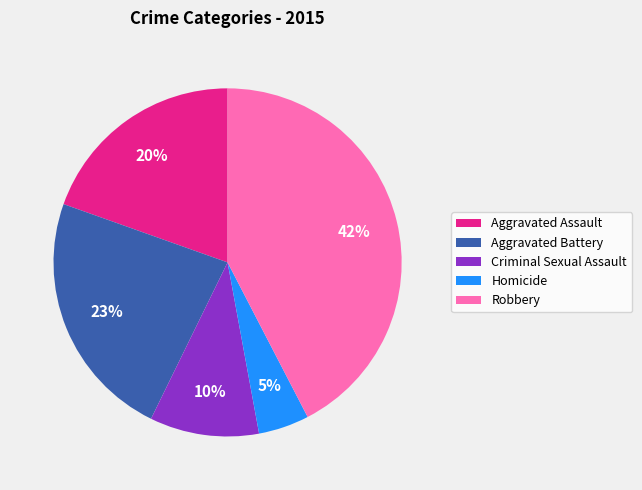

Approximately how many times larger is the value at Aggravated Battery compared to Criminal Sexual Assault?

2.3